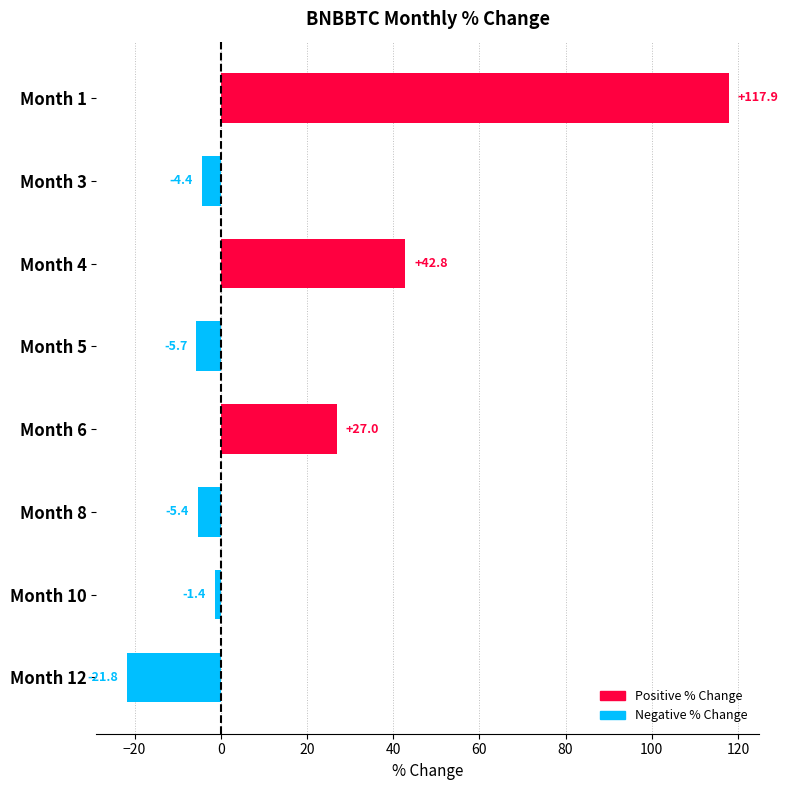

What is the value of the 3rd bar from the top?

42.8